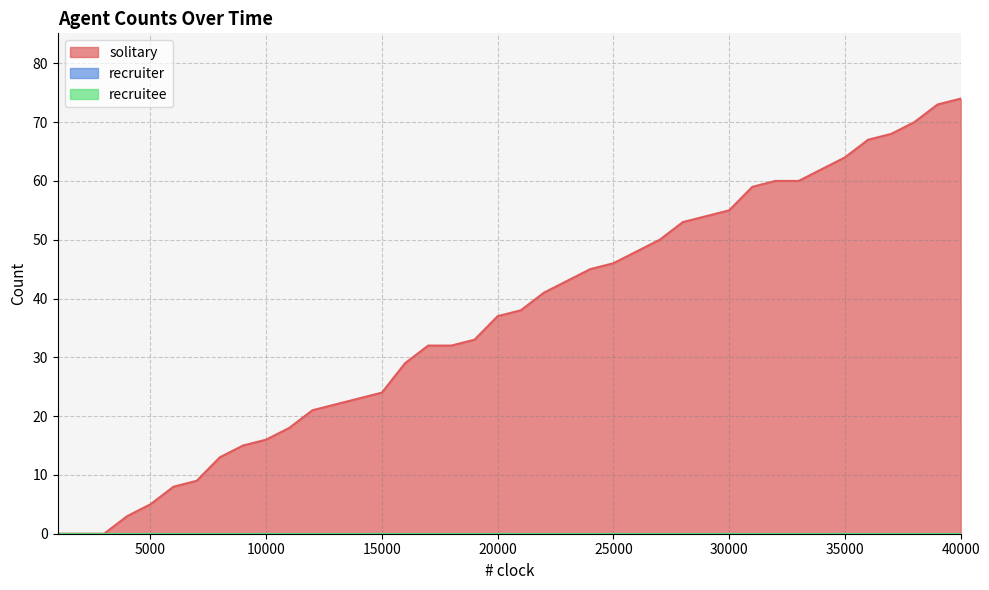

Between 16000 and 9000, which is larger?

16000